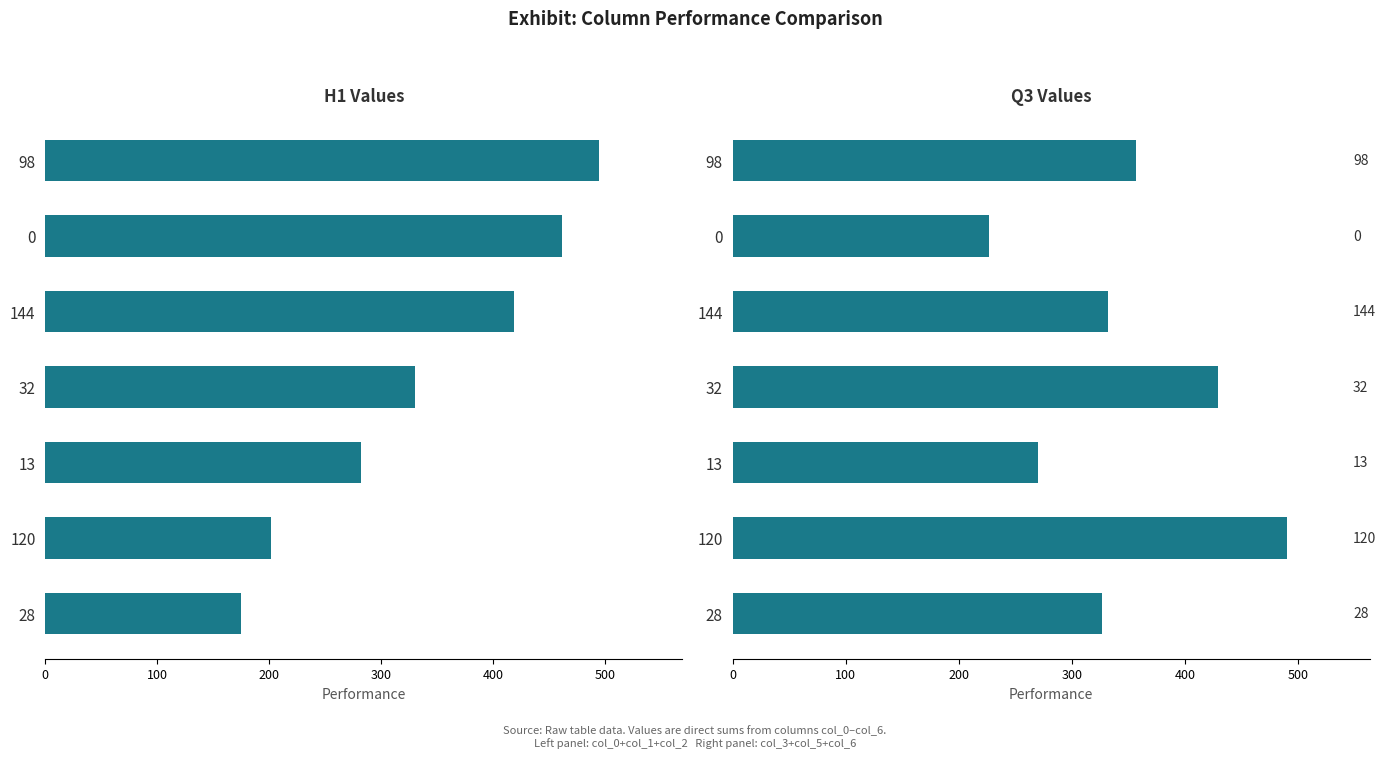

List the series in order of their overall mean, lowest first.

col_0+col_1+col_2, col_3+col_5+col_6